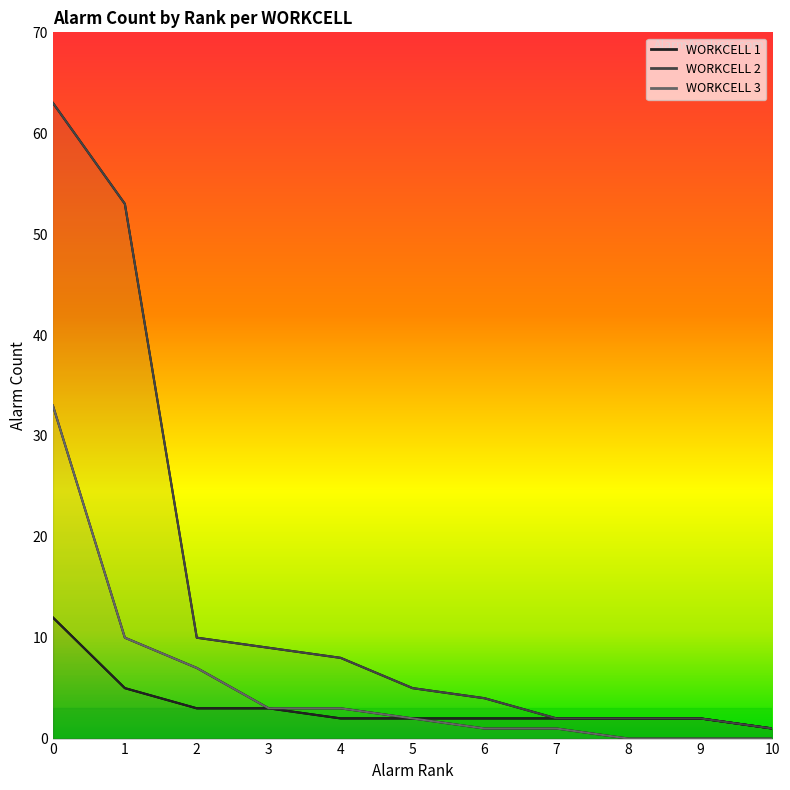

True or false: WORKCELL 2 and WORKCELL 3 cross at least once.

False